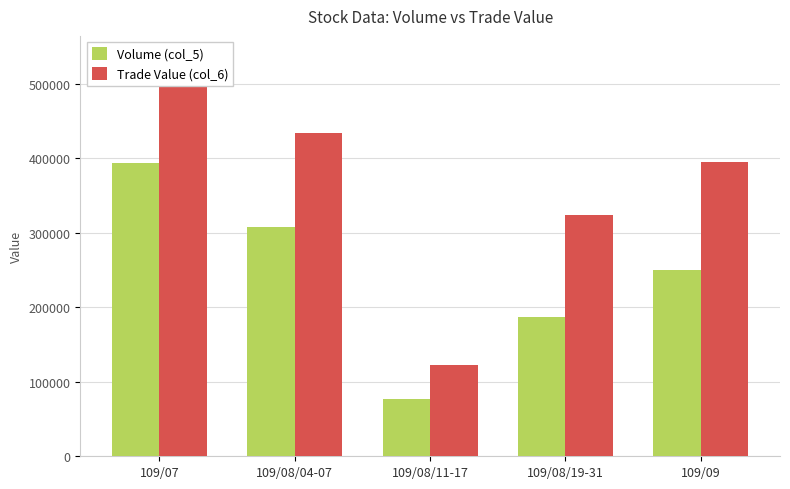

What is the label of the 2nd bar from the left?

109/08/04-07